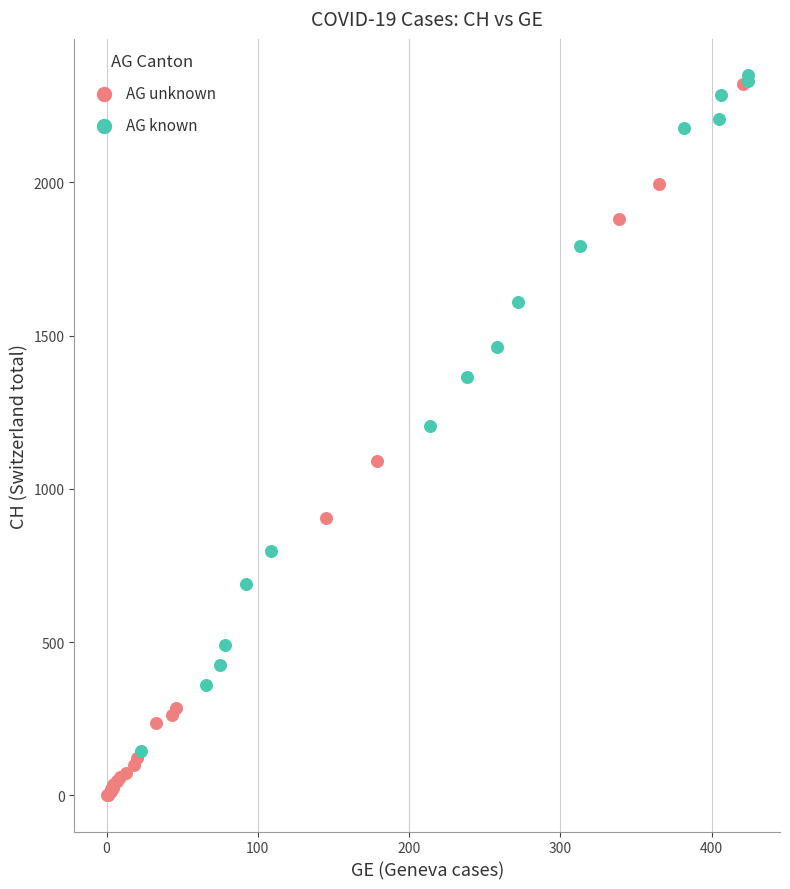

Which series has the widest spread of Y values?

AG unknown